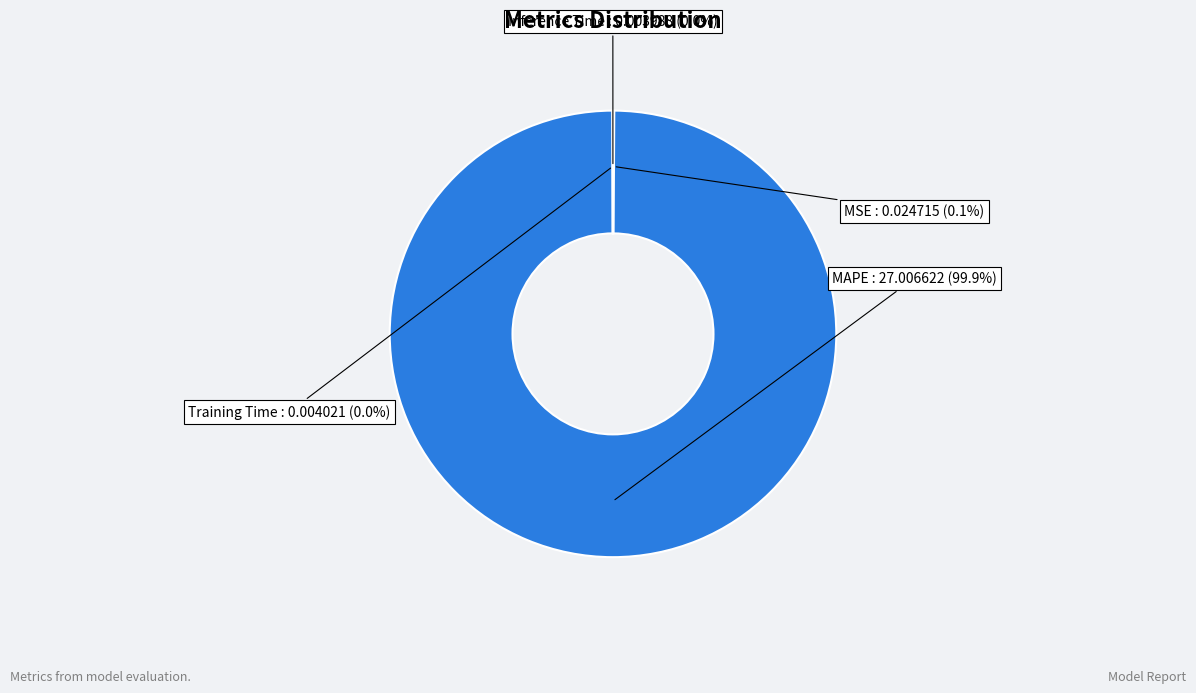

Is there any slice that represents more than half of the pie?

Yes